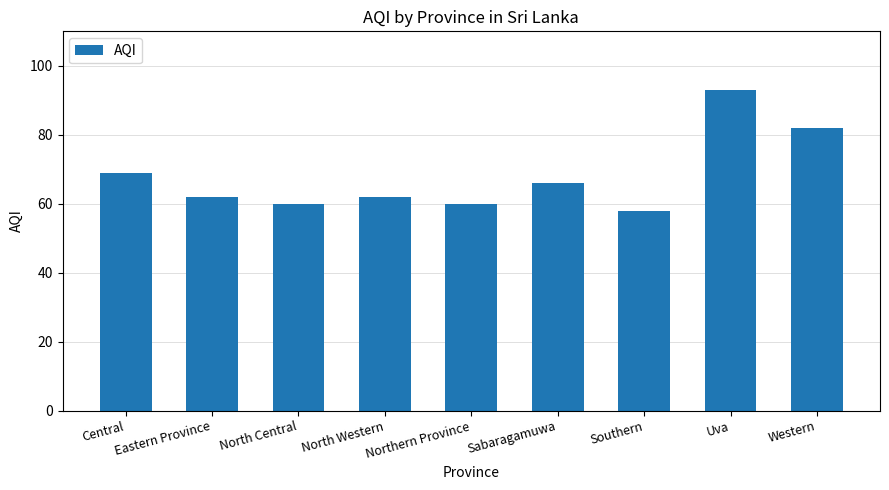

Which has a higher value, Central or Eastern Province?

Central